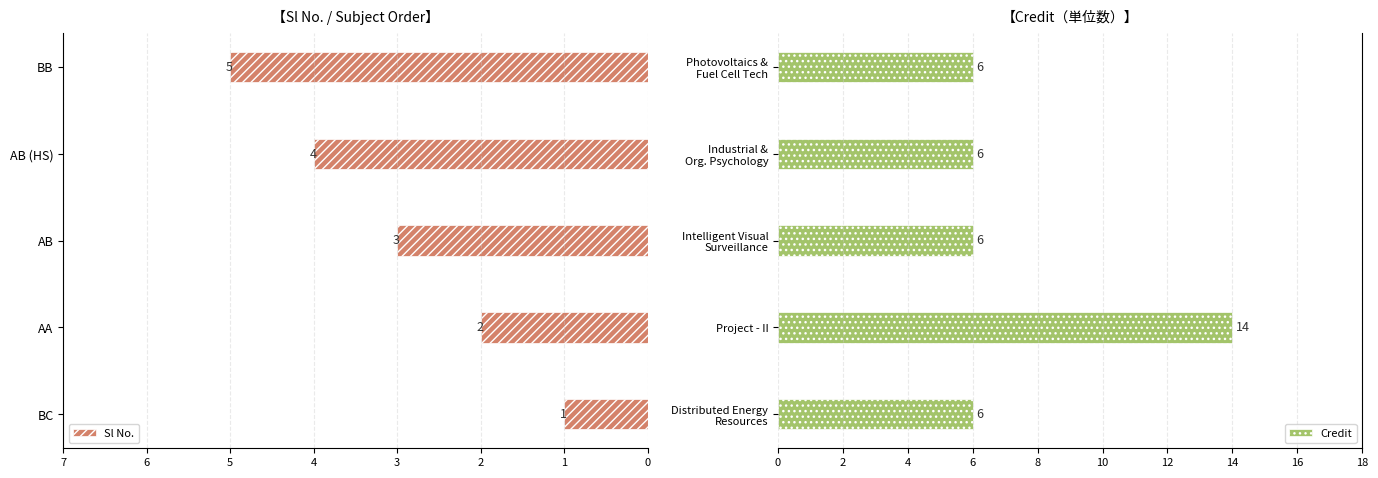

What is the difference between the maximum and minimum values in the Credit series?

8